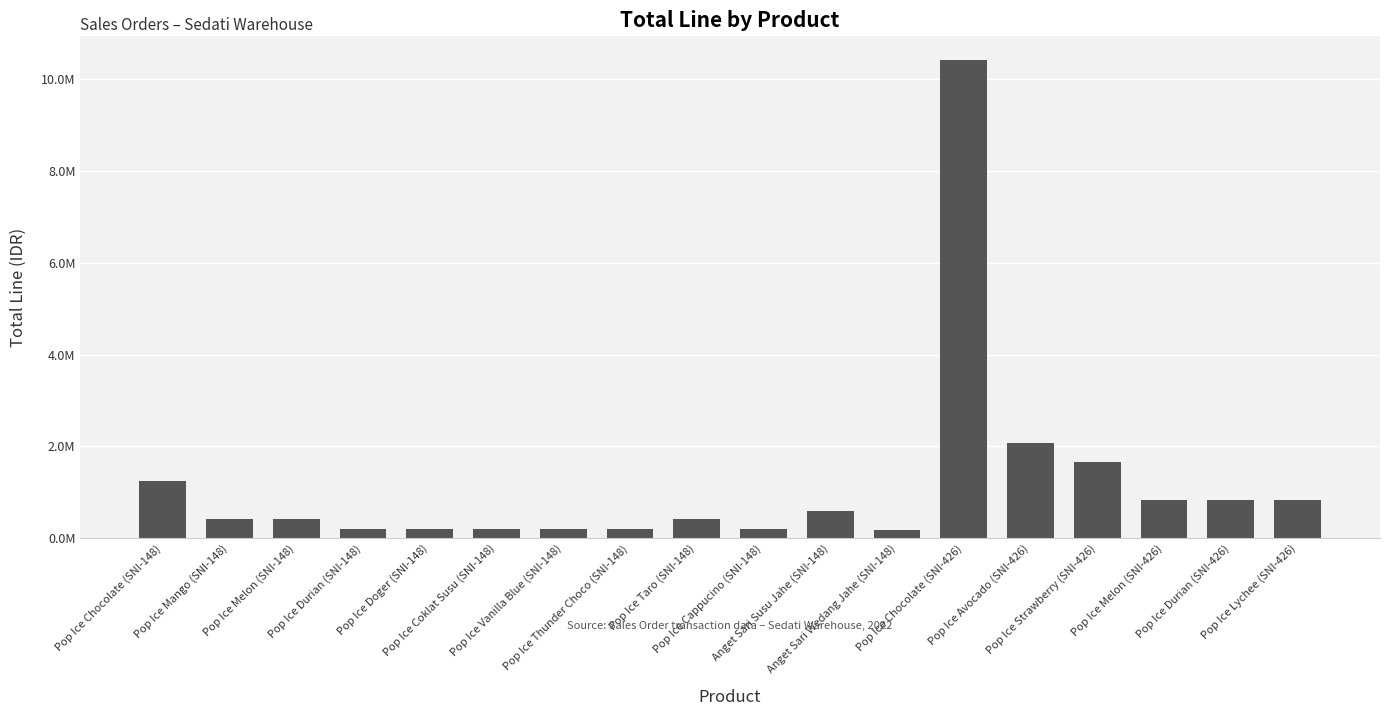

What is the change in value from Pop Ice Durian (SNI-148) to Anget Sari Susu Jahe (SNI-148)?

+375941.8